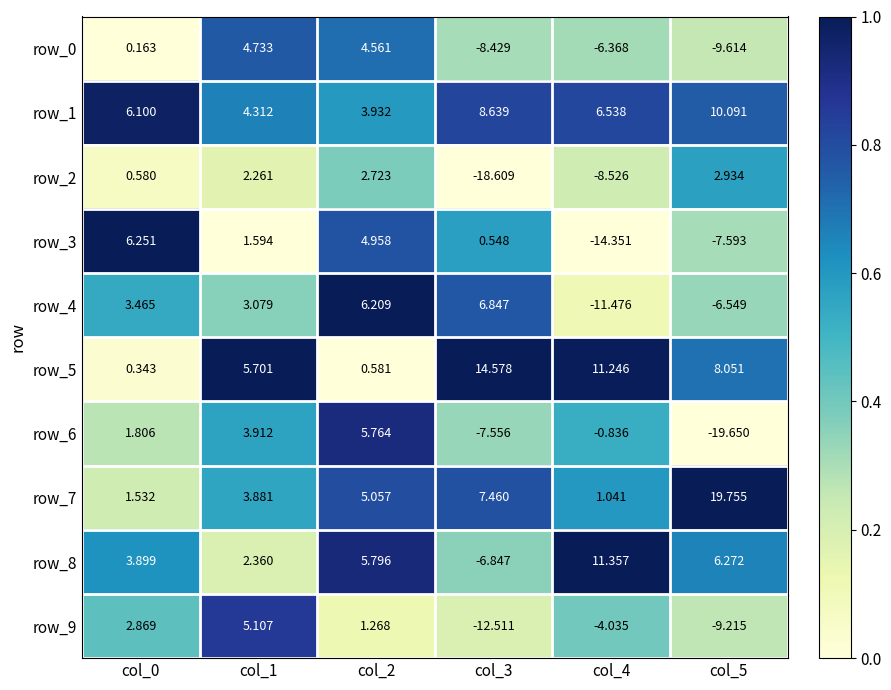

Is the value of row_4 at col_2 greater than the value of row_3 at col_0?

No